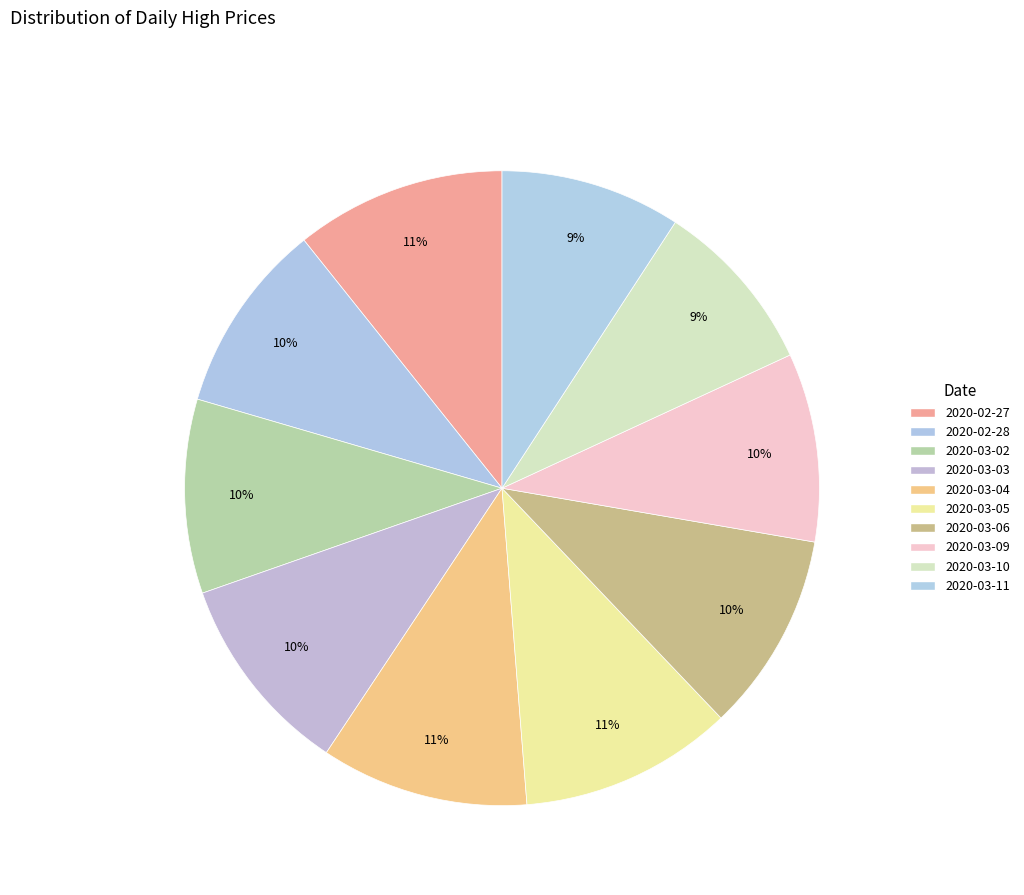

Count the number of slices in the pie.

10